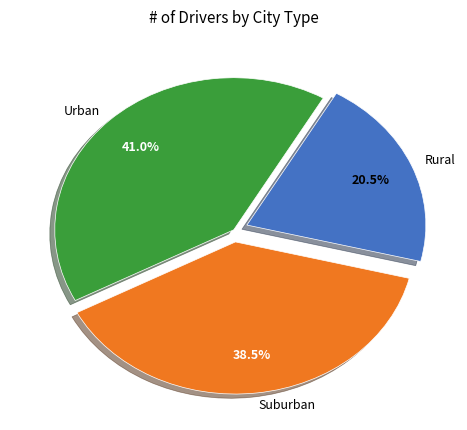

Rank the categories by value from highest to lowest.

Urban, Suburban, Rural